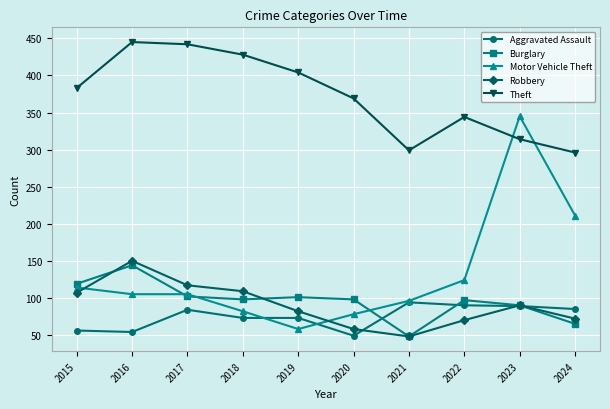

At which category is the sum across all series the highest?

2023